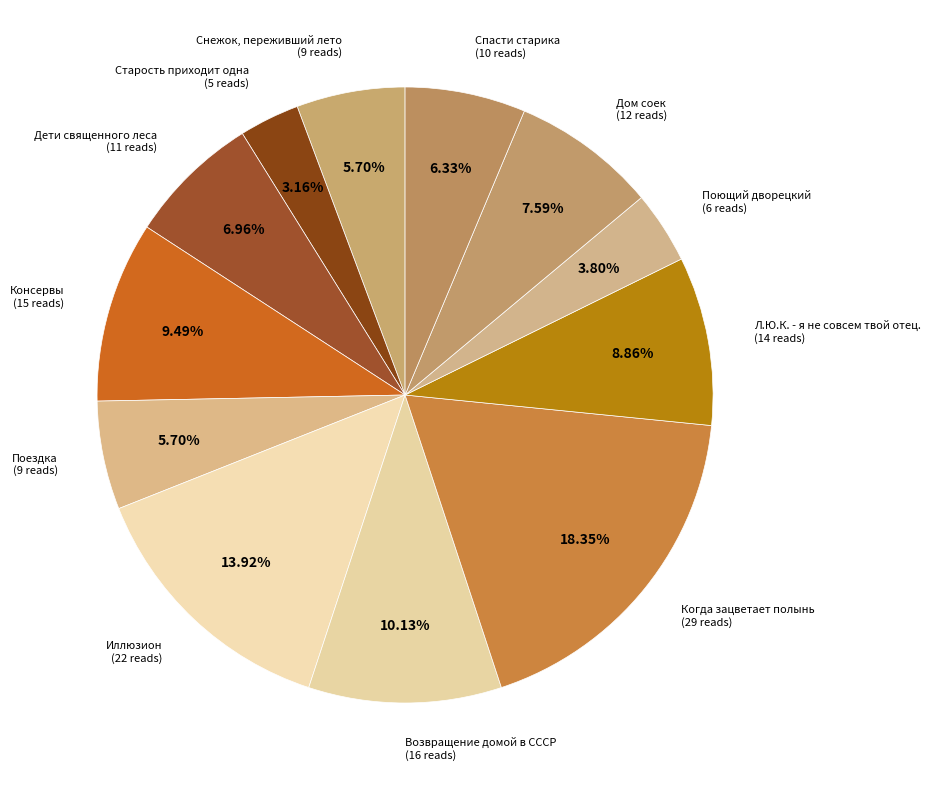

Rank the categories by value from highest to lowest.

Когда зацветает полынь, Иллюзион, Возвращение домой в СССР, Консервы, Л.Ю.К. - я не совсем твой отец., Дом соек, Дети священного леса, Спасти старика, Снежок, переживший лето, Поездка, Поющий дворецкий, Старость приходит одна